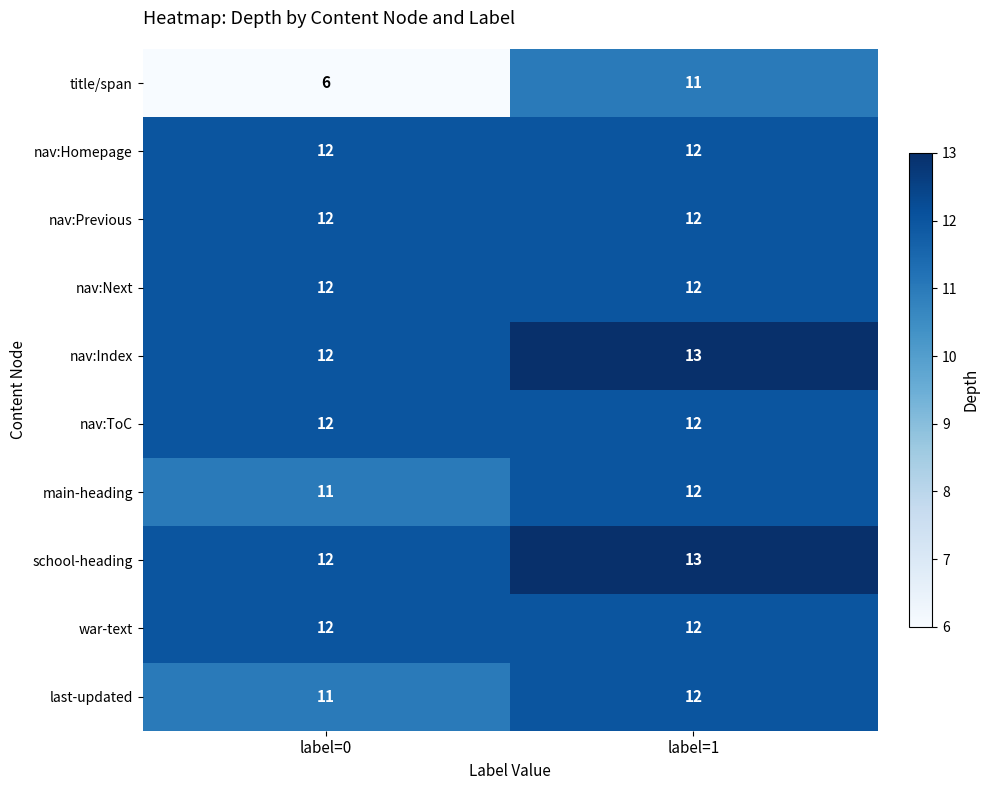

The value of school-heading at label=1 is 4. True or false?

False